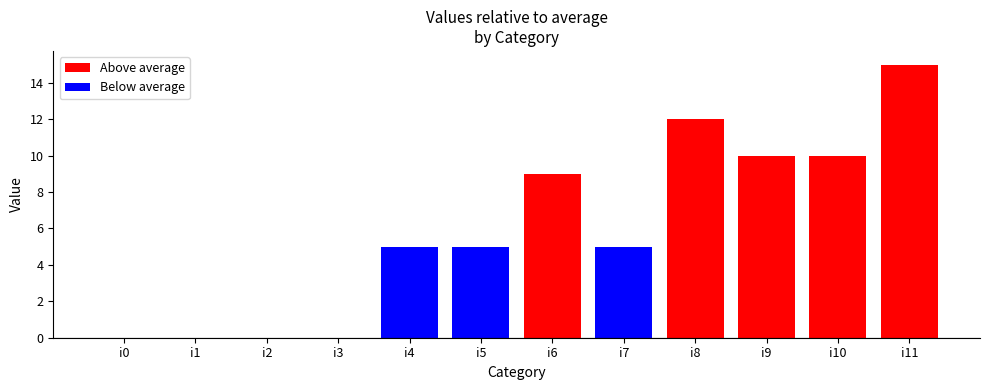

What are all the series names shown in the legend?

Above average, Below average